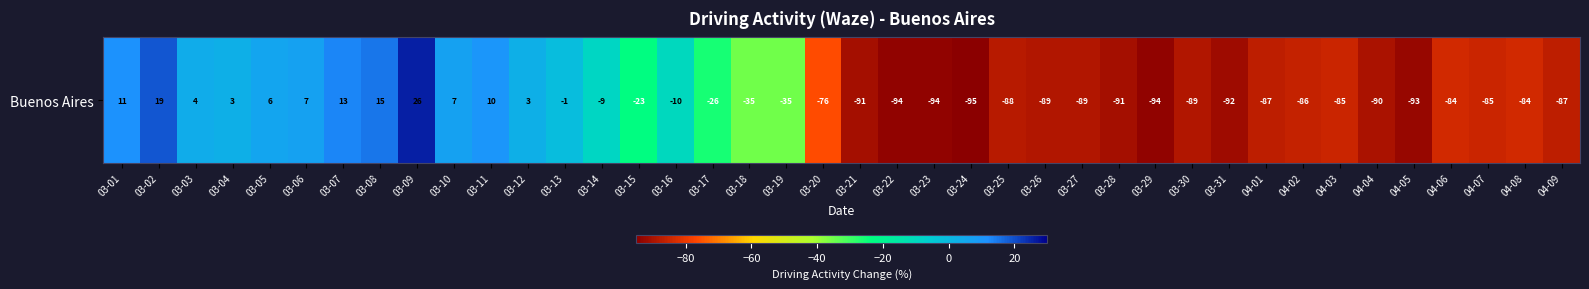

Which has a higher value, 03-04 or 03-30?

03-04